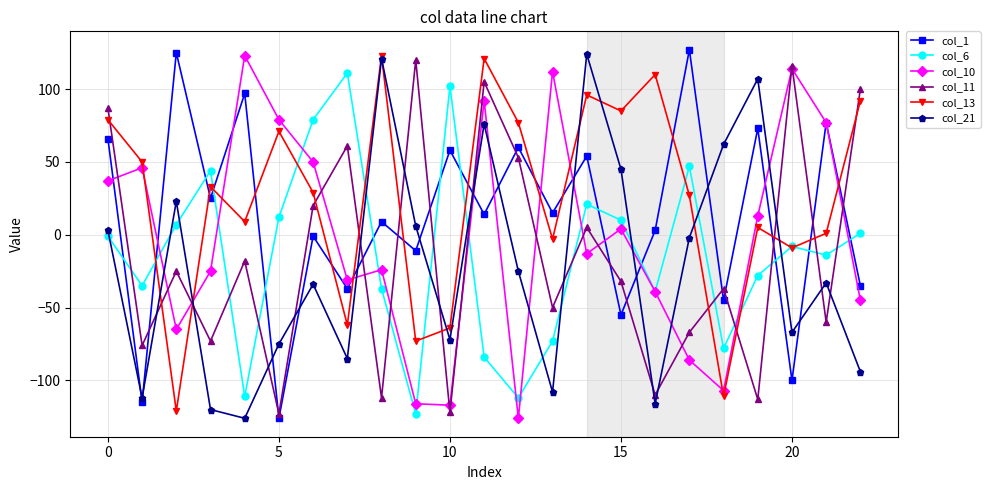

How many intersections are there between col_11 and col_13?

12